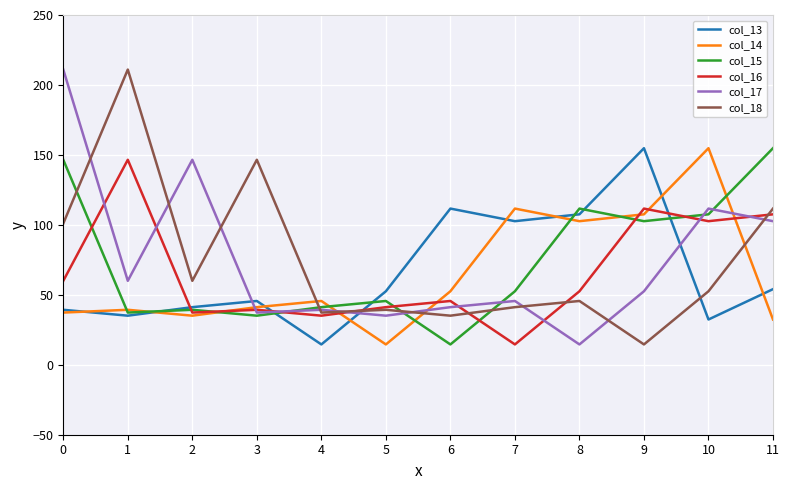

Which category has the highest value in the col_16 series?

1